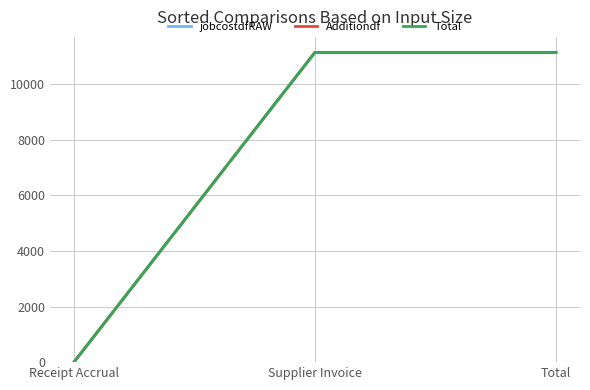

Does the chart display data point markers on the line(s)?

No